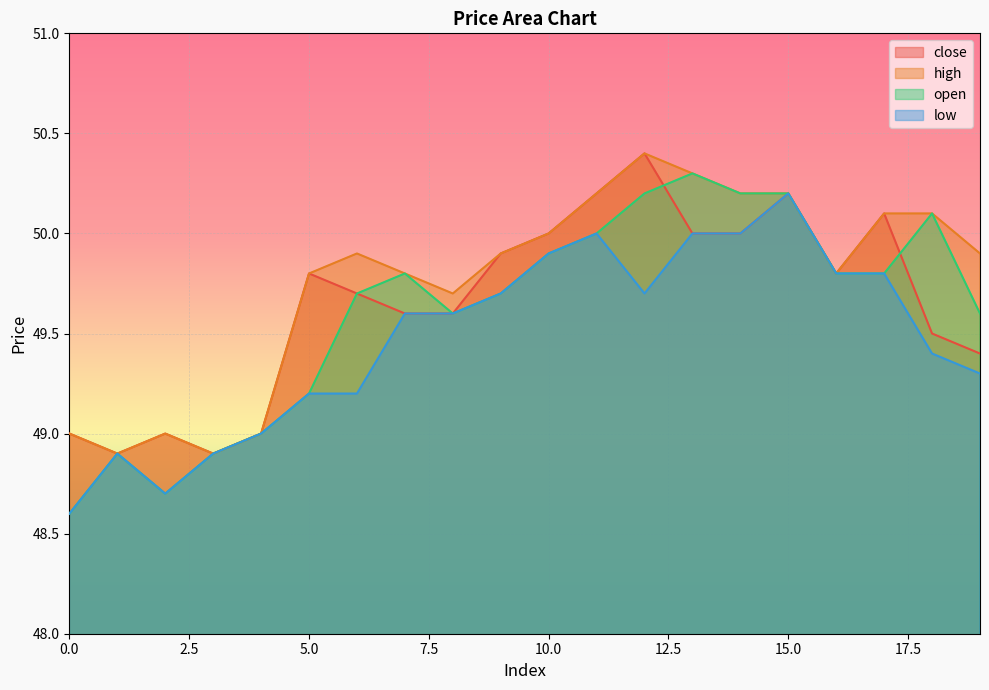

How many lines are shown in the chart?

4